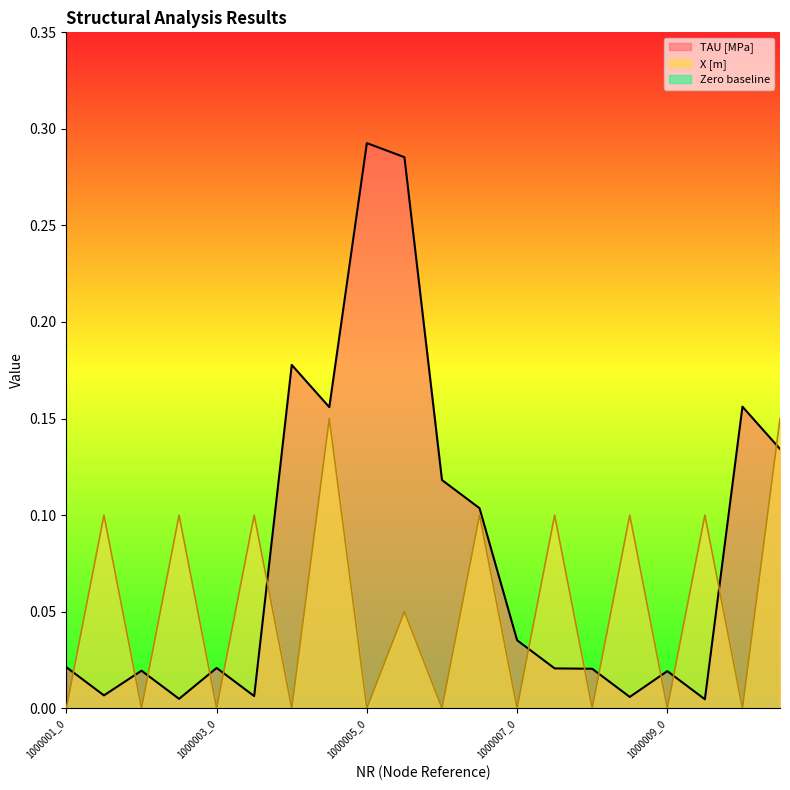

What is the sum of all TAU [MPa] values?

1.6